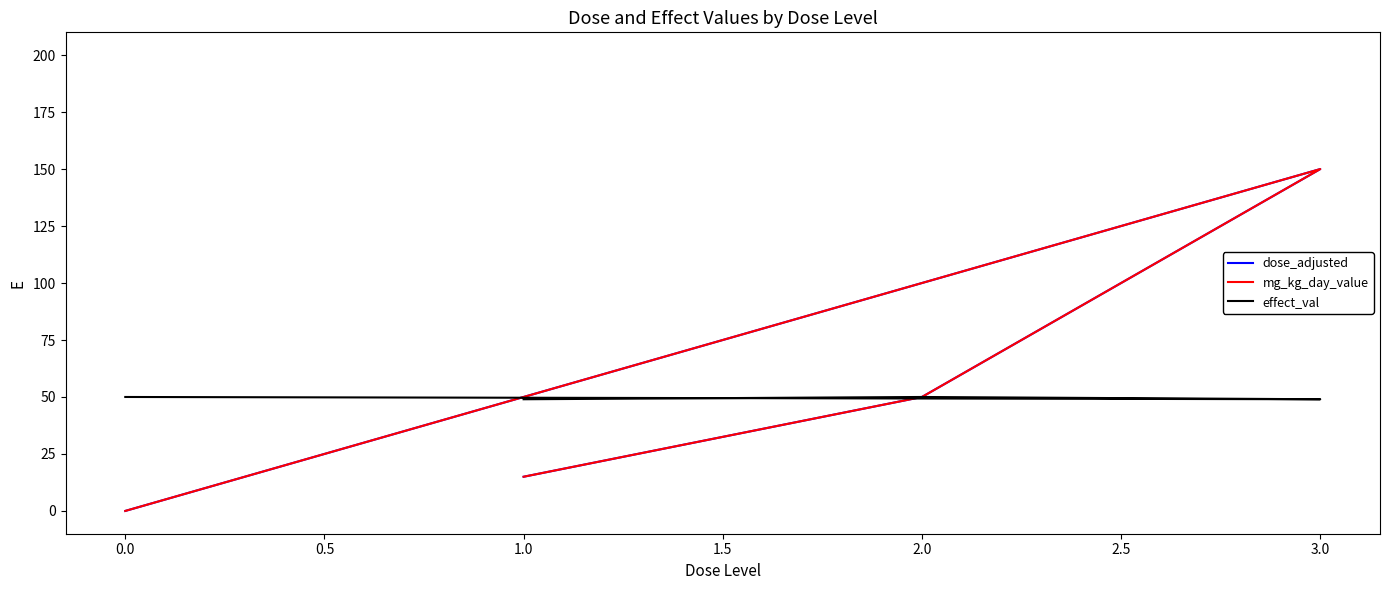

What is the sum of the effect_val values at 3.0 and 0.0?

99